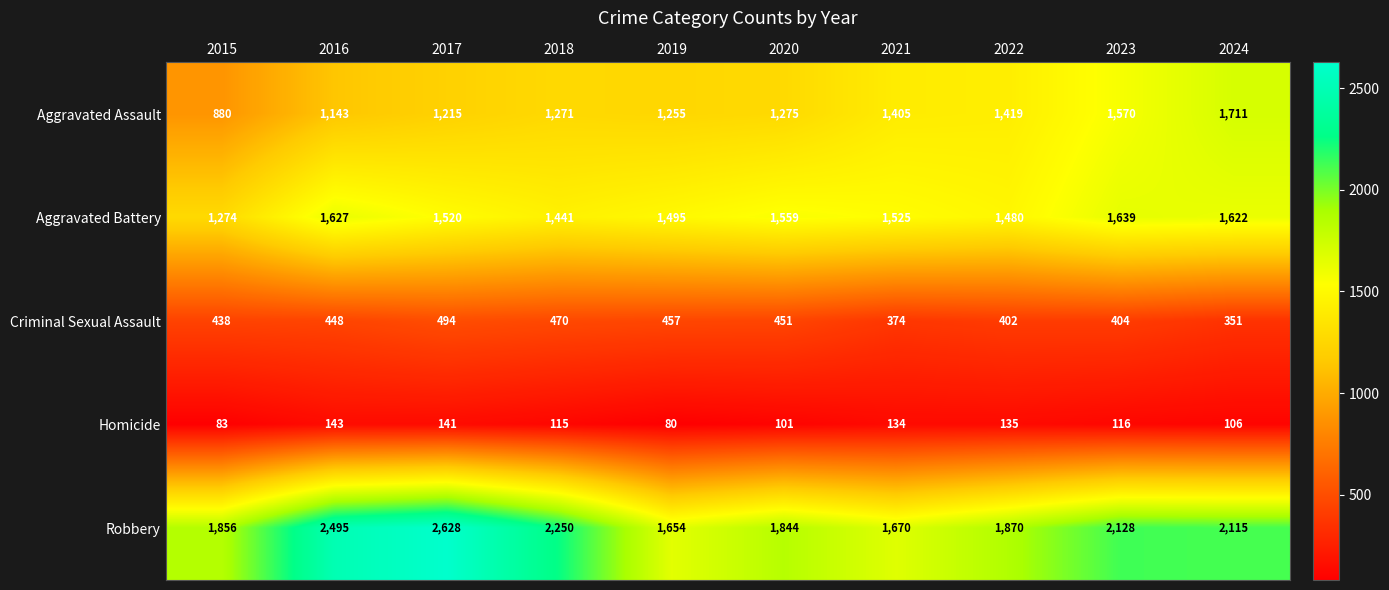

What is the total value across all series at 2021?

5108